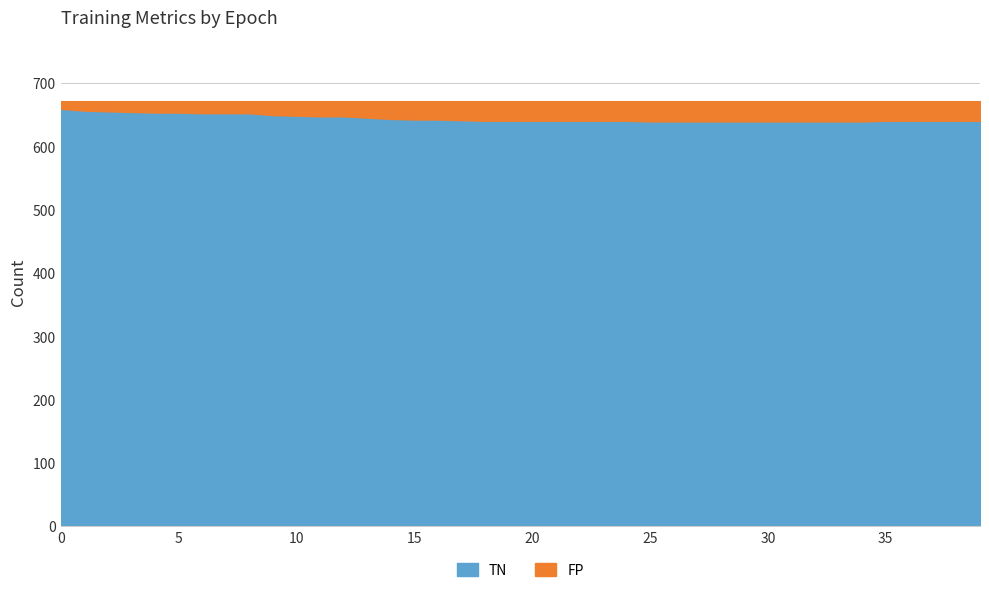

What is the maximum value for TN?

660